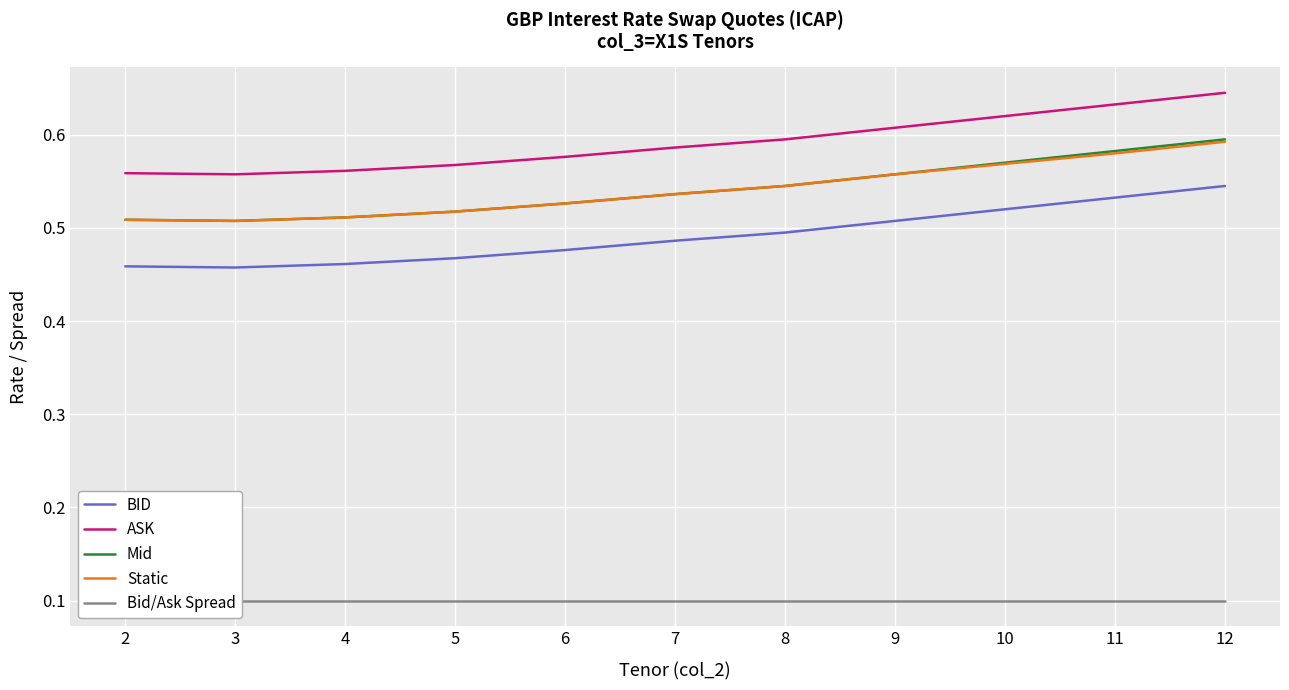

True or false: BID and ASK intersect in this chart.

False